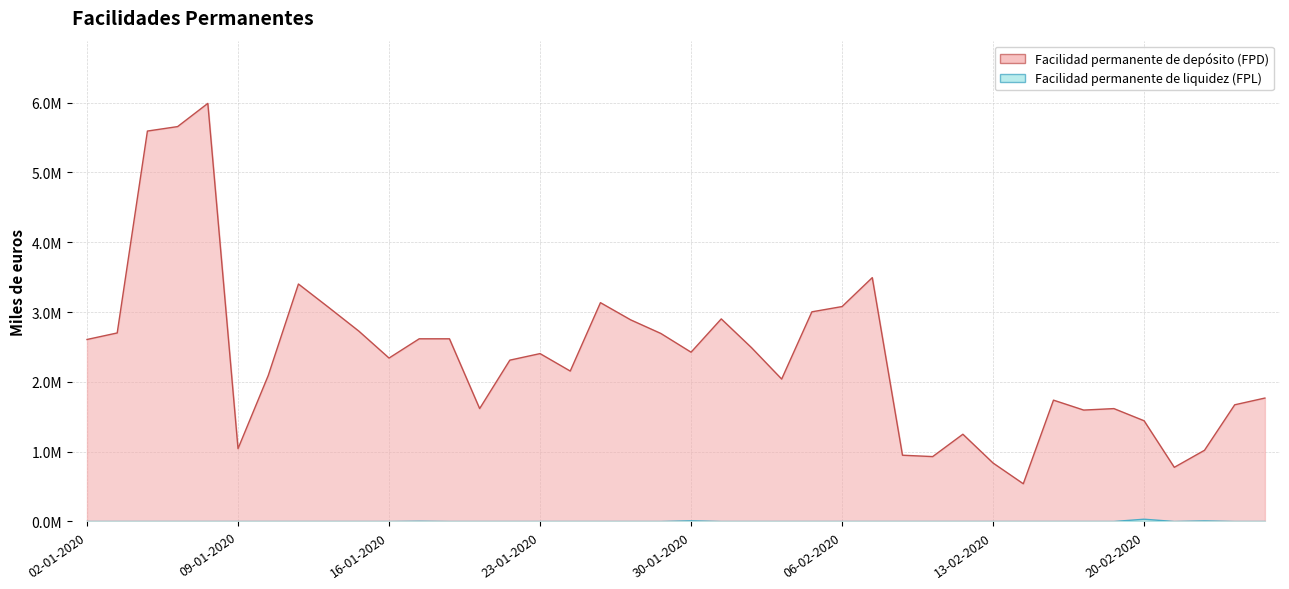

Which category has the highest value in the Facilidad permanente de depósito (FPD) series?

08-01-2020